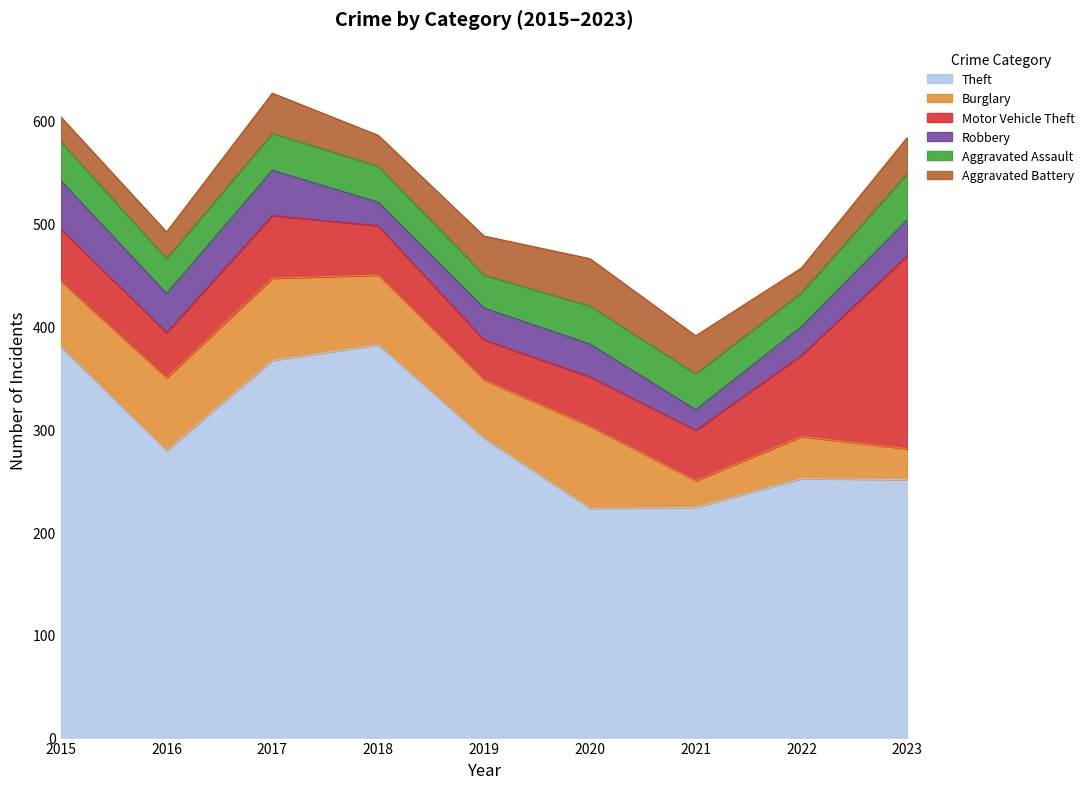

At which label does Burglary reach its peak?

2017